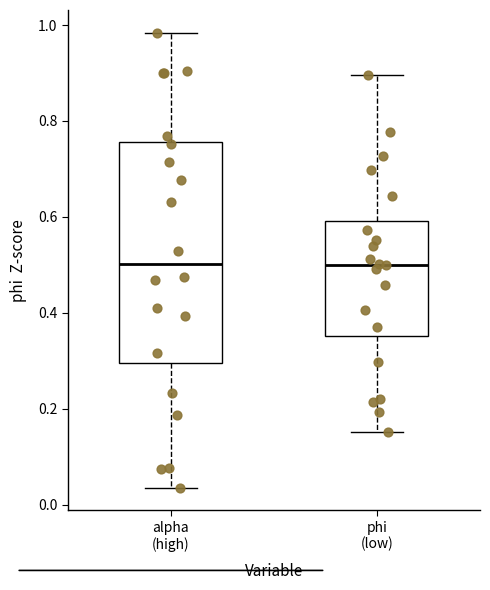

Where does the lower whisker of the box for alpha (high) end on the y-axis? The values are not printed on the chart, so give them approximately, as read against the axis.

0.04